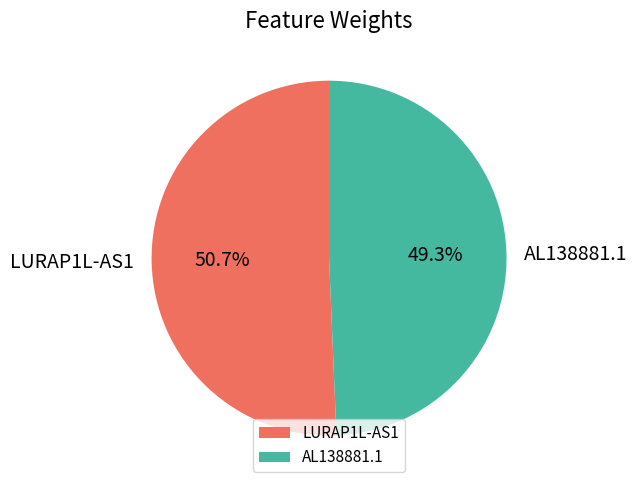

Rank the categories by value from highest to lowest.

LURAP1L-AS1, AL138881.1